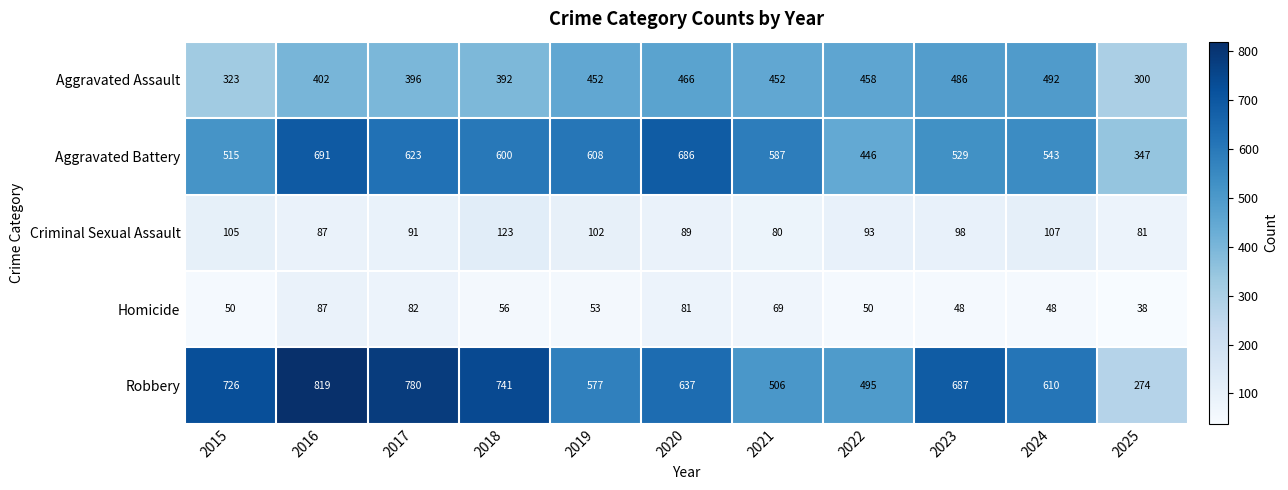

At how many categories does at least one series exceed 570?

9